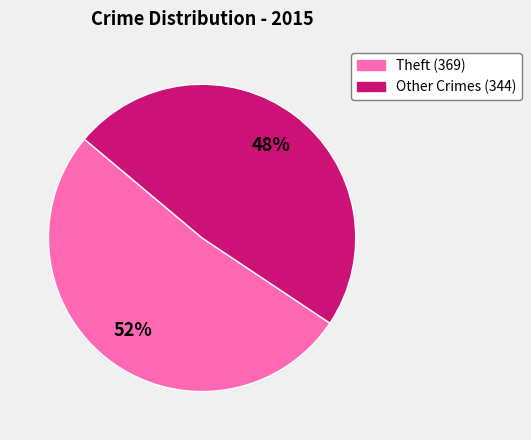

How many segments does this pie chart have?

2